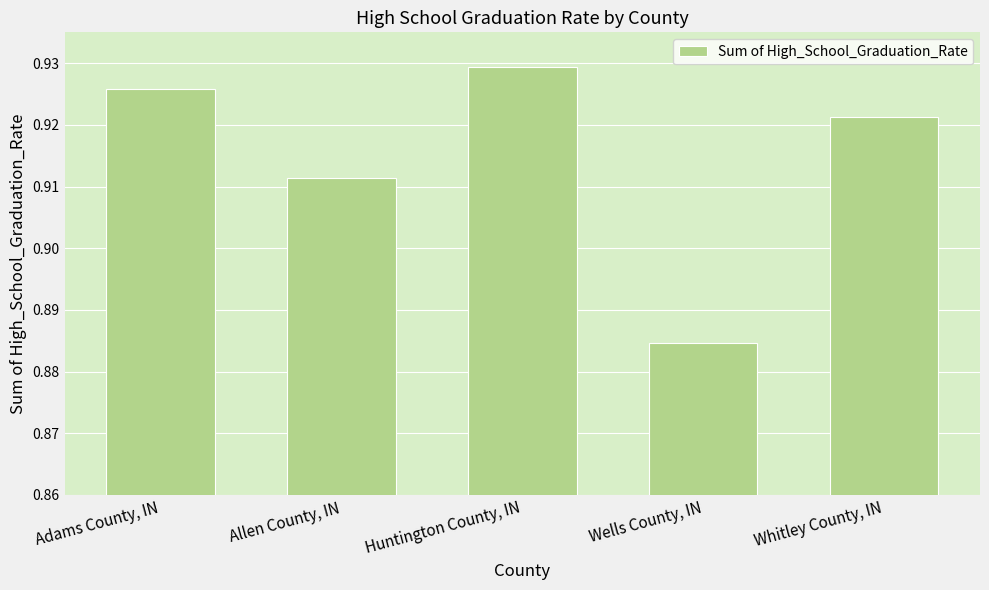

List the labels in order of value, smallest first.

Wells County, IN, Allen County, IN, Whitley County, IN, Adams County, IN, Huntington County, IN